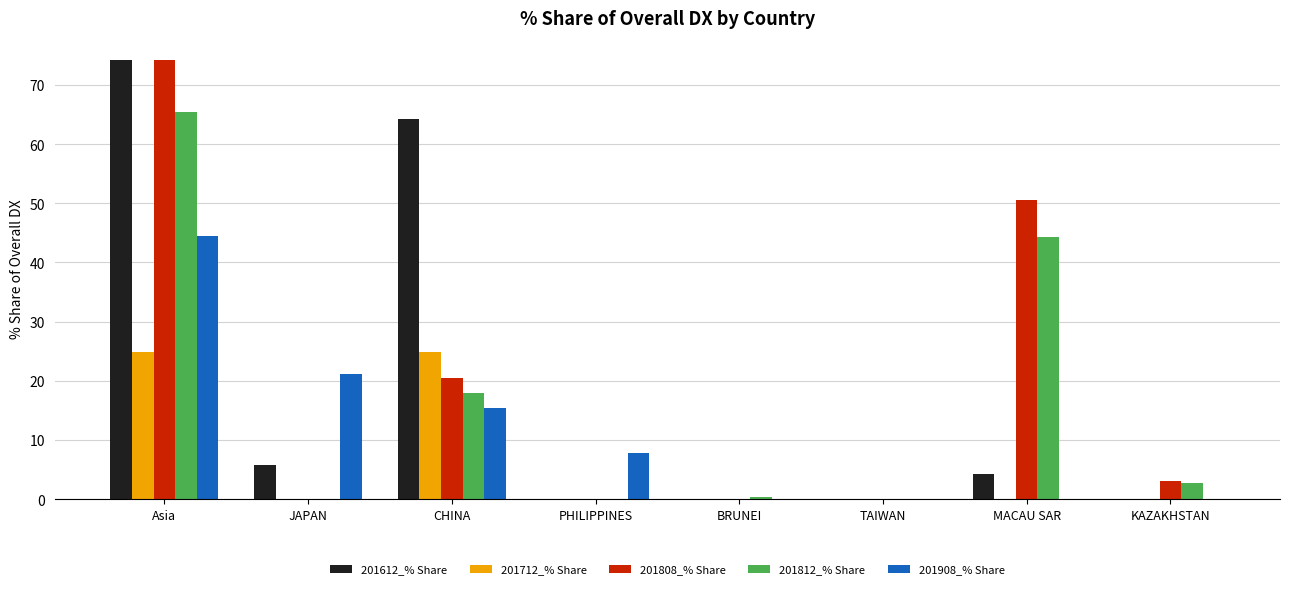

At which category is the sum across all series the highest?

Asia